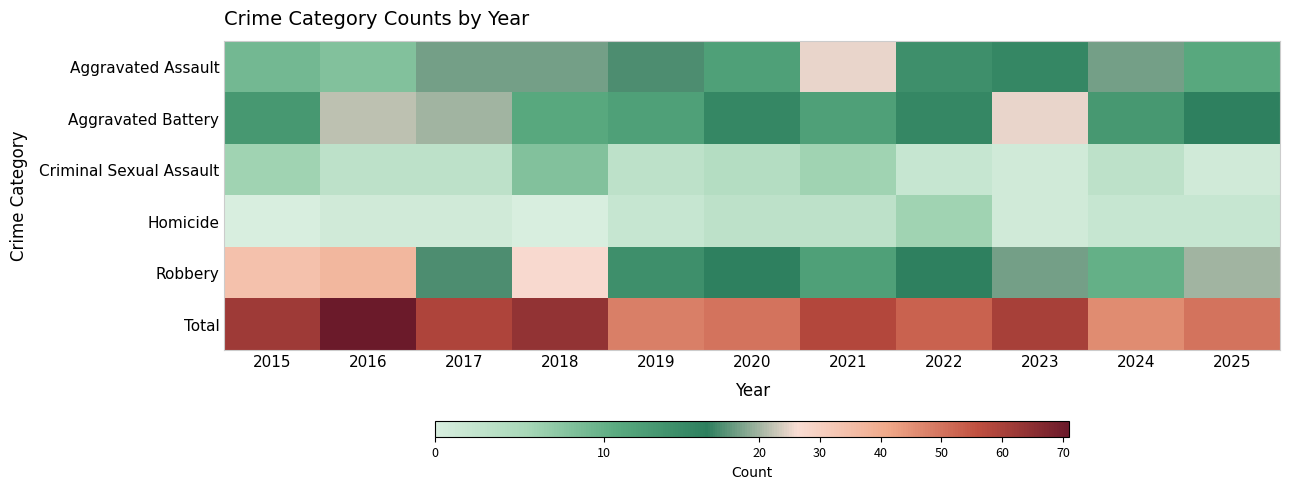

What is the spread (max minus min) of values at 2017?

58